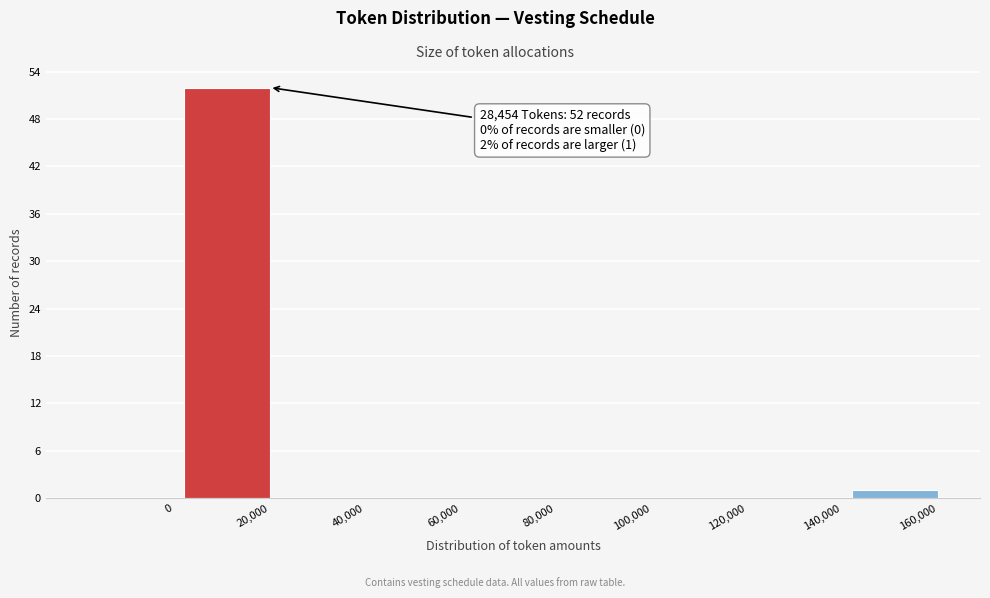

Reading left to right, list all the values displayed in this chart.

0=0	20,000=52	40,000=0	60,000=0	80,000=0	100,000=0	120,000=0	140,000=0	160,000=1